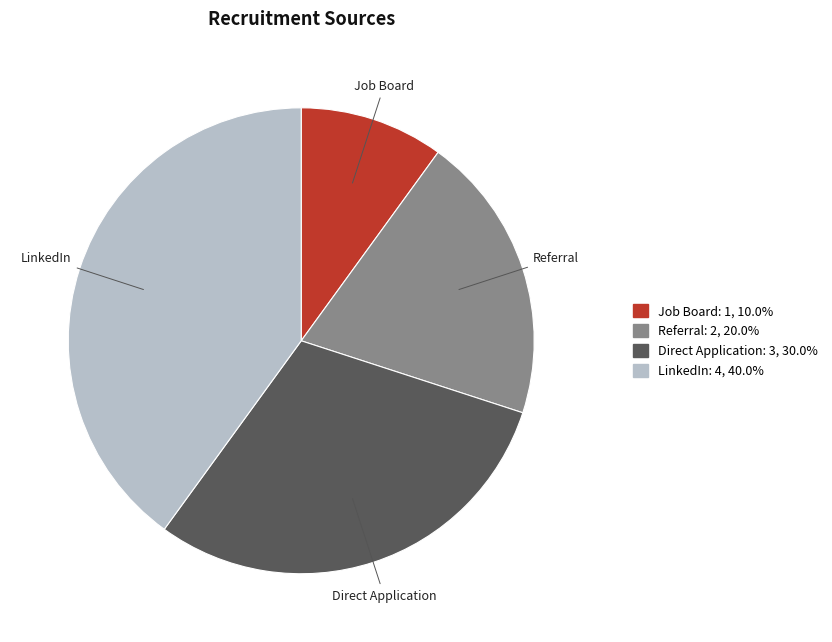

Approximately how many times larger is the value at Referral compared to LinkedIn?

0.5